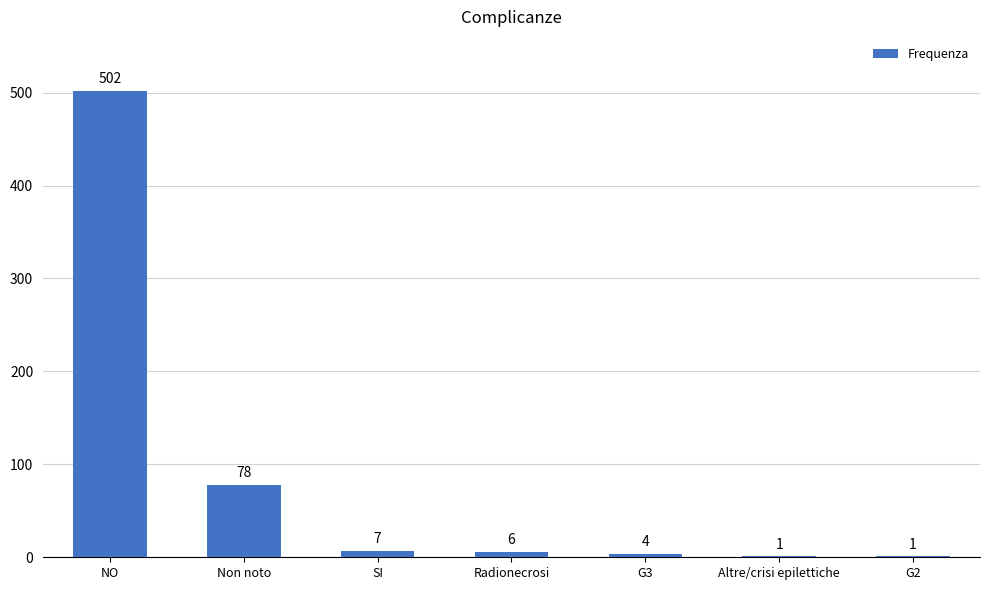

Where does the data first go above 6?

NO